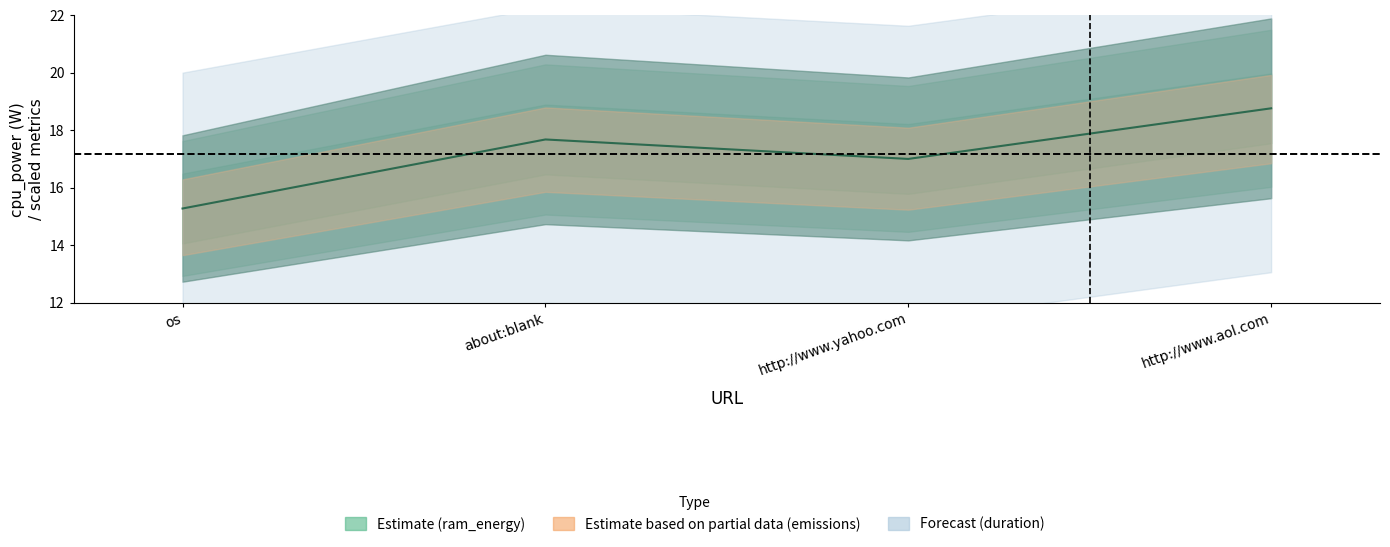

What is the minimum value shown in the chart?

15.3